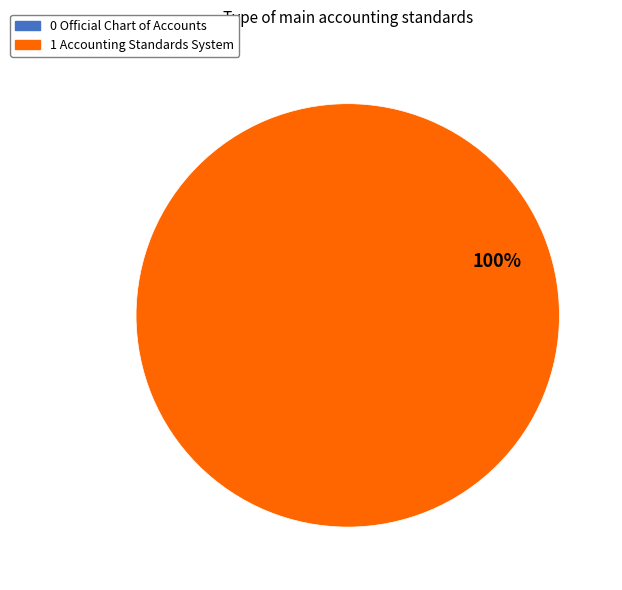

Is it true that 1 Accounting Standards System is 100% of the pie?

True